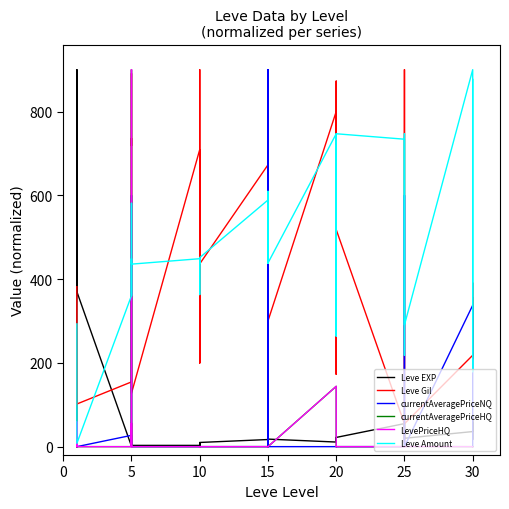

How many lines are shown in the chart?

6